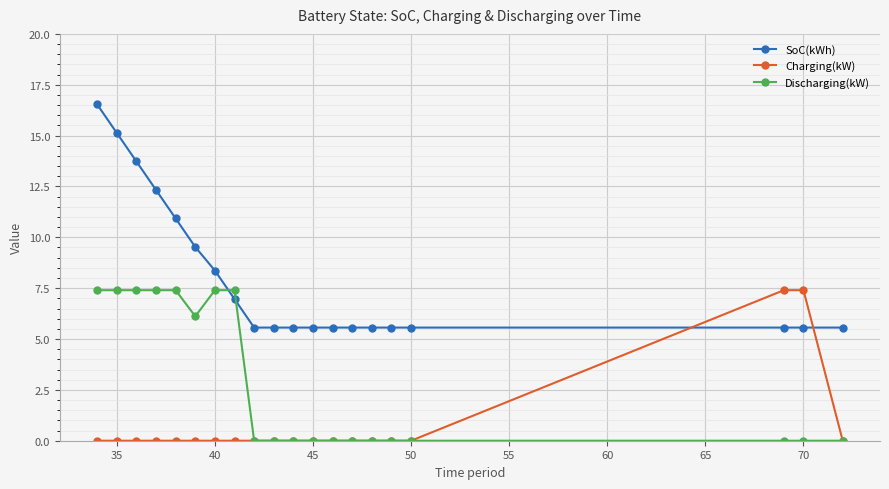

What is the value of the SoC(kWh) point at the 17th from the left?

5.6